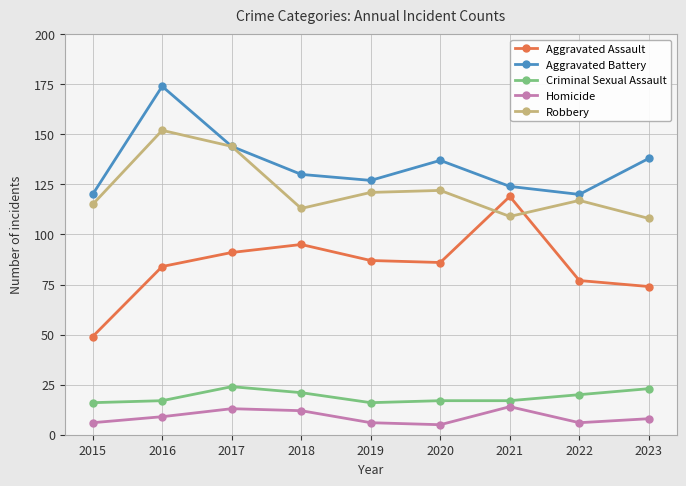

Reading right to left, what are all the values shown in this chart?

Aggravated Assault: 74	77	119	86	87	95	91	84	49
Aggravated Battery: 138	120	124	137	127	130	144	174	120
Criminal Sexual Assault: 23	20	17	17	16	21	24	17	16
Homicide: 8	6	14	5	6	12	13	9	6
Robbery: 108	117	109	122	121	113	144	152	115